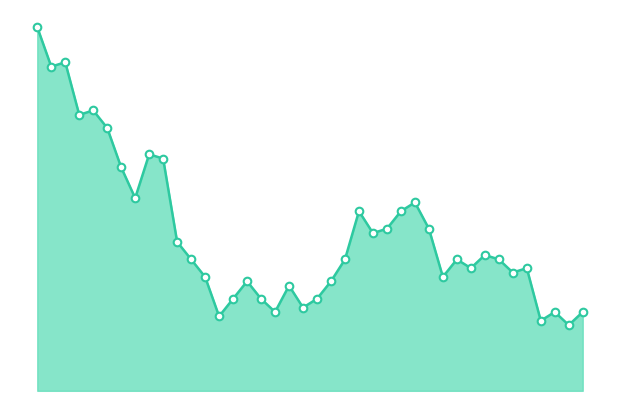

How many lines are shown in the chart?

1